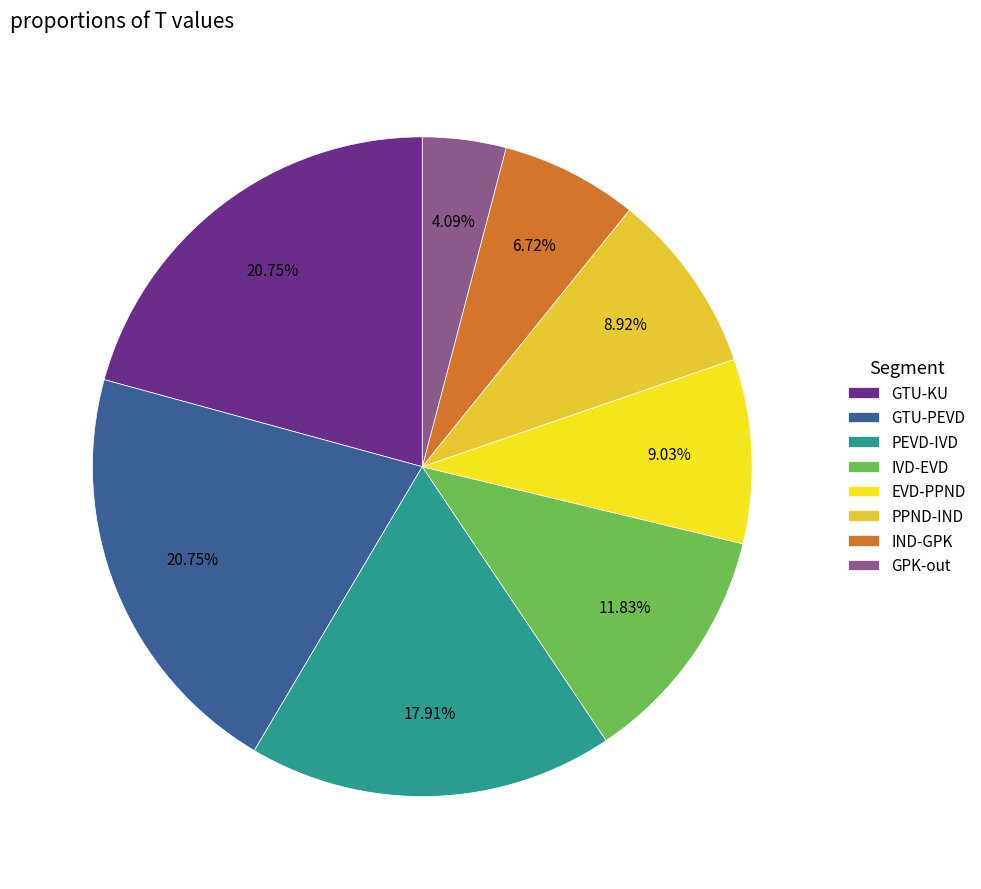

Approximately how many times larger is the value at GPK-out compared to IND-GPK?

0.6